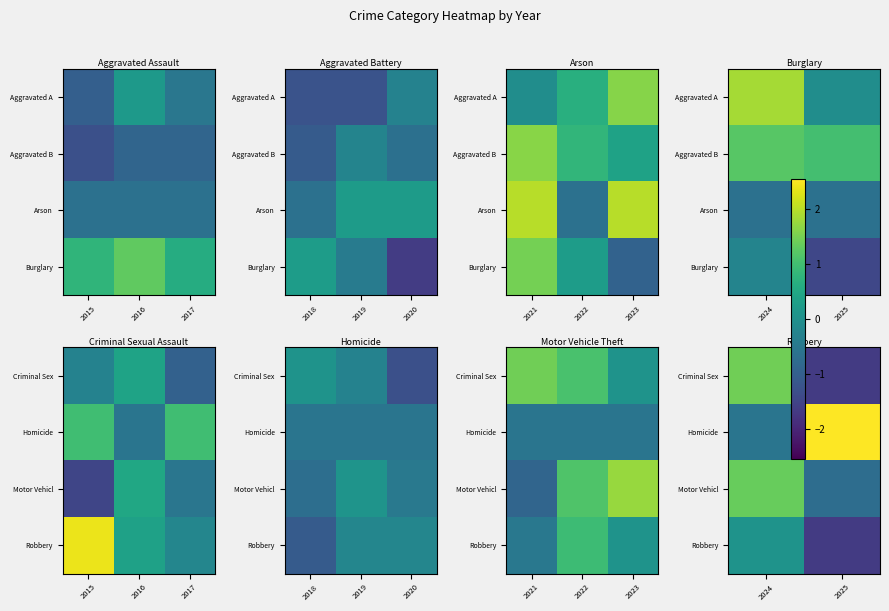

Count the number of categories in the chart.

2